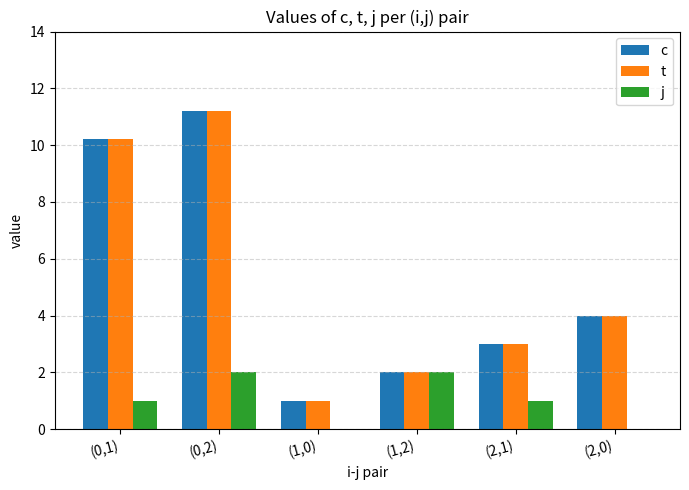

What is the maximum value for t?

11.2